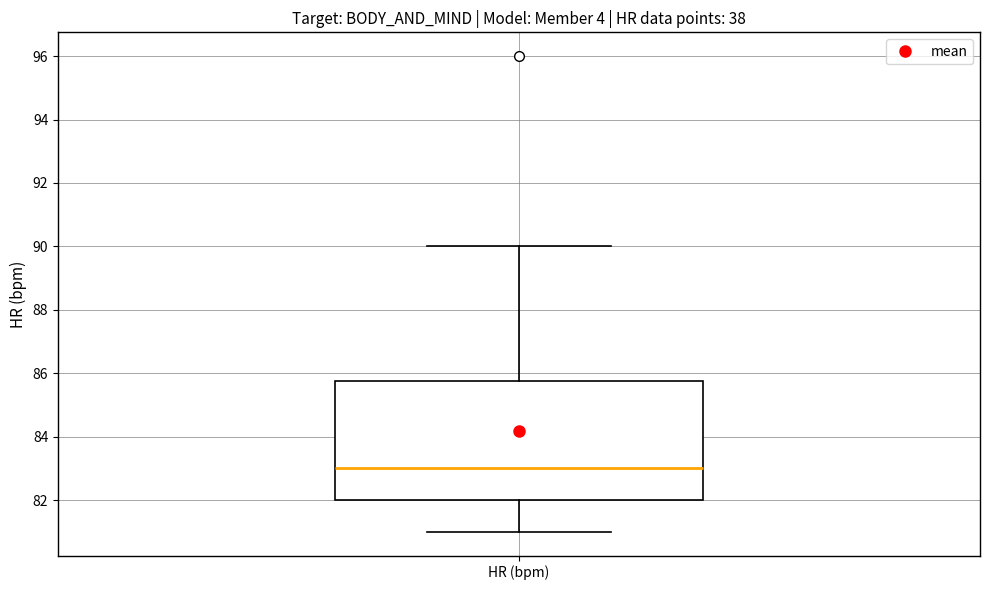

Where does the median line of the box for HR (bpm) sit on the y-axis? The values are not printed on the chart, so give them approximately, as read against the axis.

83.0